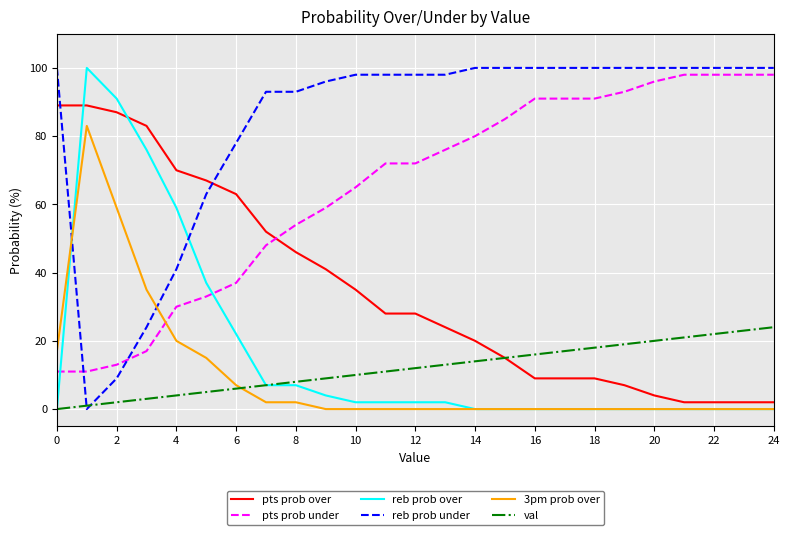

True or false: pts prob under and reb prob over intersect in this chart.

True